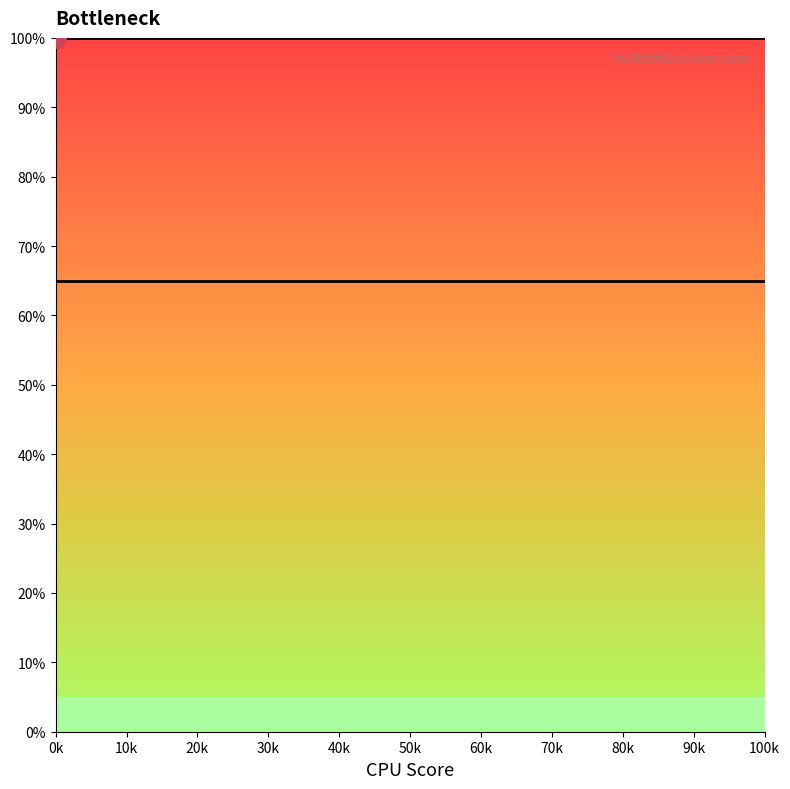

The Points:2 series shows 19 at 30k. True or false?

False